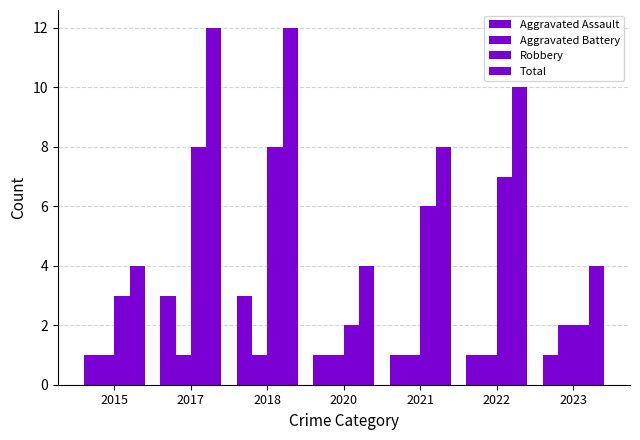

Reading left to right, extract all data points from this chart.

Aggravated Assault: 1	3	3	1	1	1	1
Aggravated Battery: 1	1	1	1	1	1	2
Robbery: 3	8	8	2	6	7	2
Total: 4	12	12	4	8	10	4